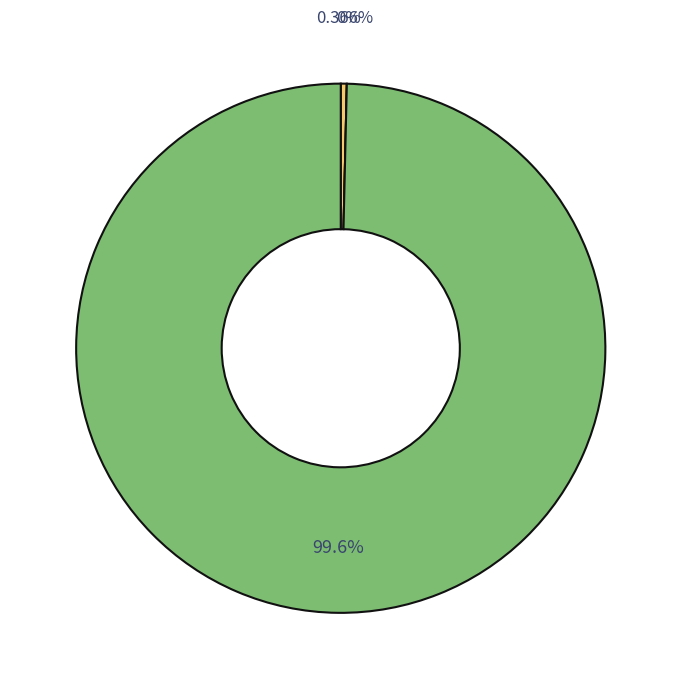

Does کنسانتره سرب represent more than half of the total?

Yes